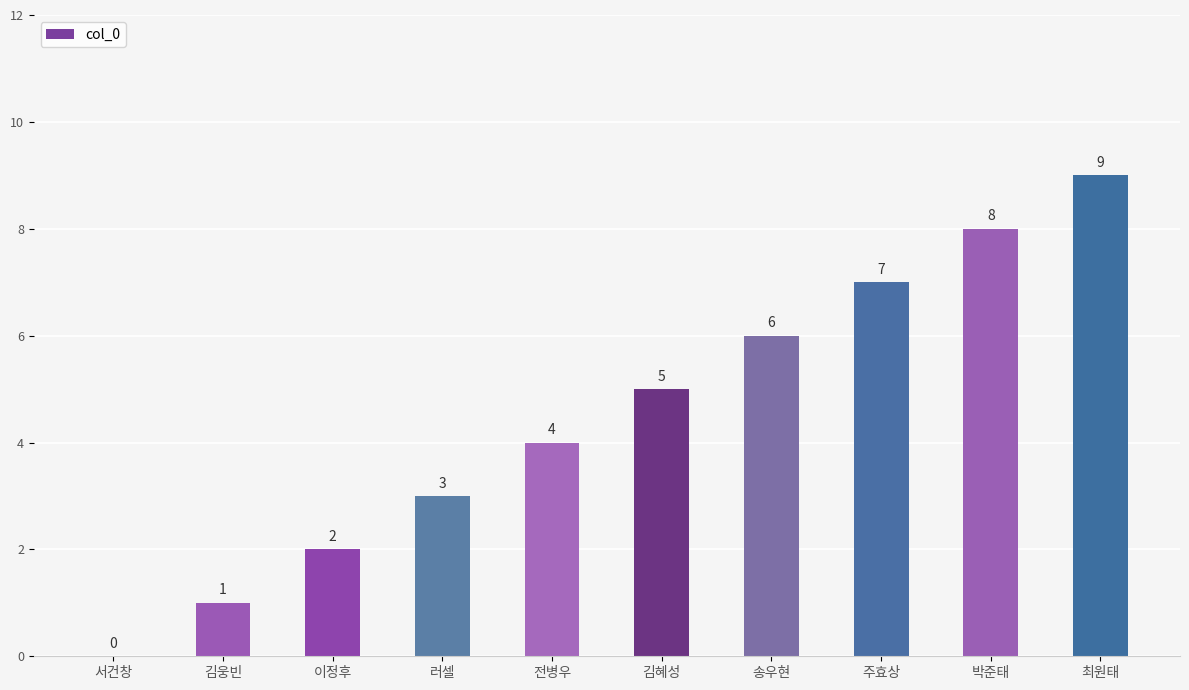

At which category does the chart reach its peak across all series?

최원태